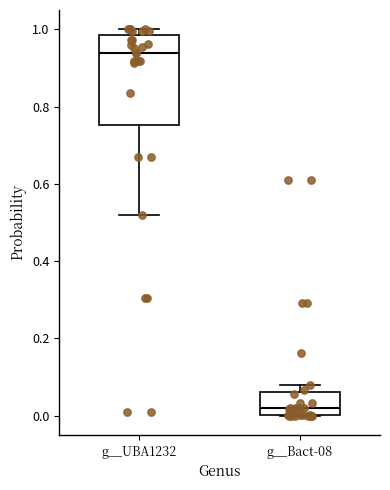

Reading left to right, transcribe this box plot: for each box, give where its median line is, the range the box spans, and where its two whiskers end, as read against the y-axis. The values are not printed on the chart, so give them approximately, as read against the axis.

g__UBA1232: median 0.94, box 0.76 to 0.98, whiskers 0.52 to 1.00
g__Bact-08: median 0.02, box 0.00 to 0.06, whiskers 0.00 to 0.08